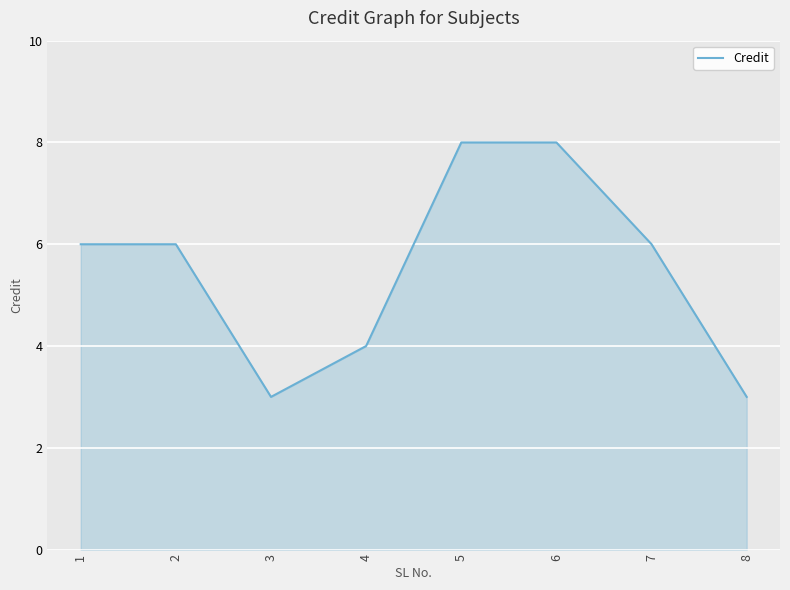

Reading left to right, transcribe all the data shown in this chart.

1=6	2=6	3=3	4=4	5=8	6=8	7=6	8=3